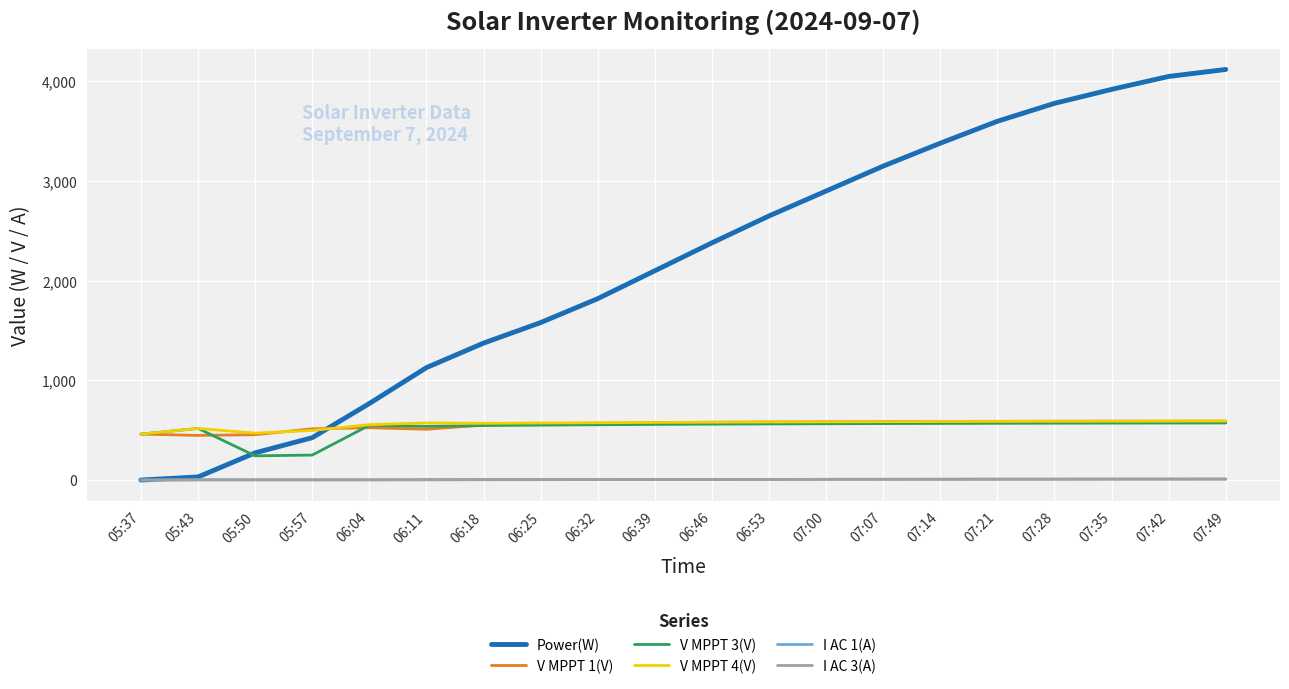

What is the maximum value for V MPPT 4(V)?

591.7